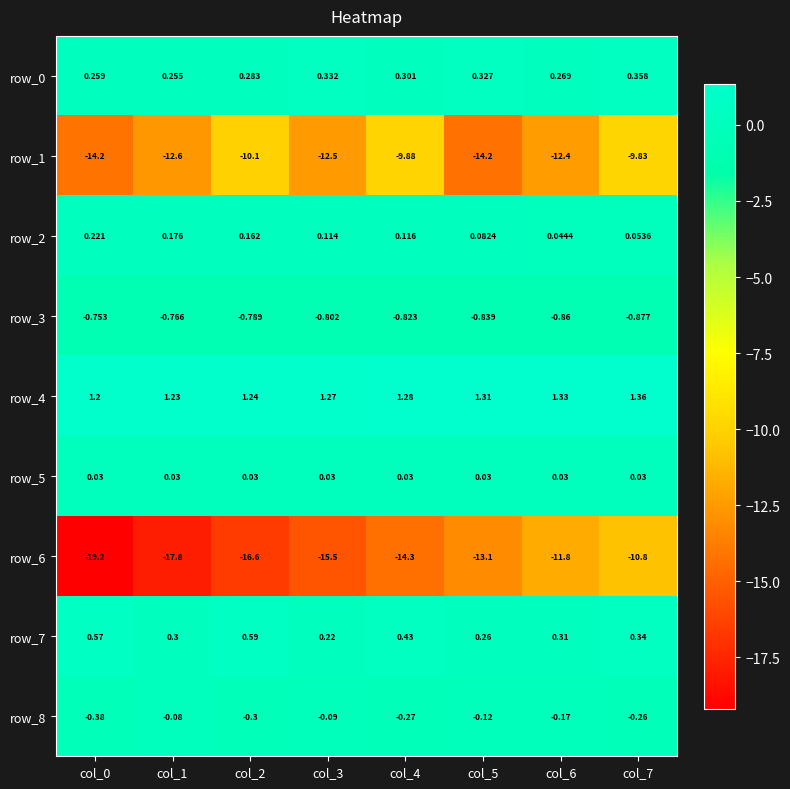

Is the value of row_1 at col_3 greater than the value of row_4 at col_3?

No